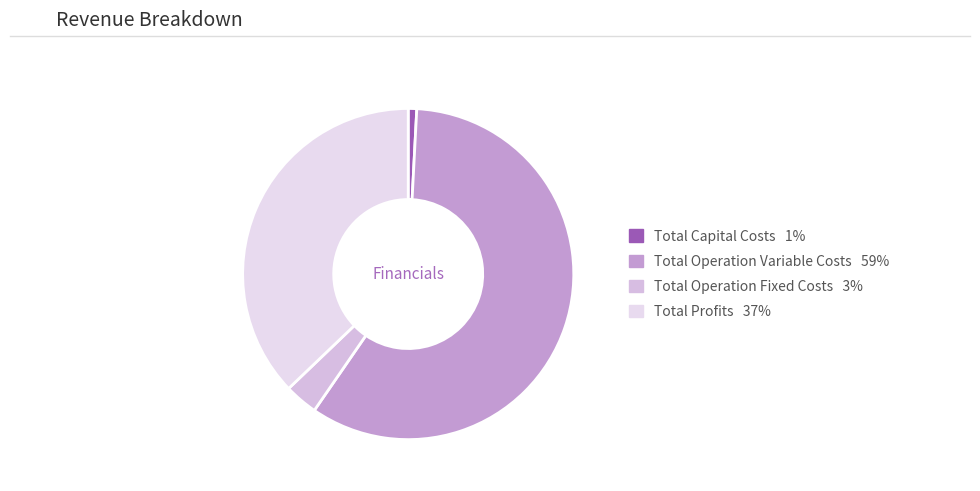

Which category has the smallest portion of the pie?

Total Capital Costs